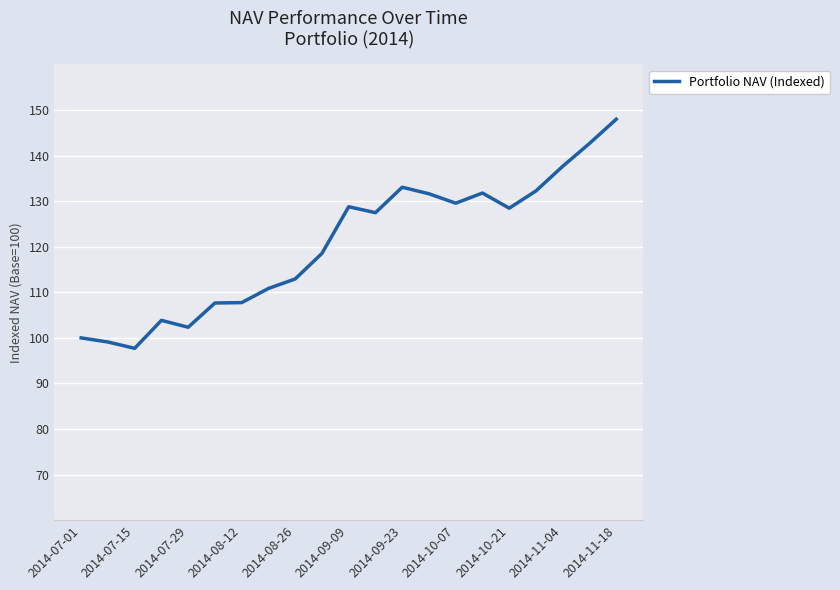

What is the maximum value shown in the chart?

148.0